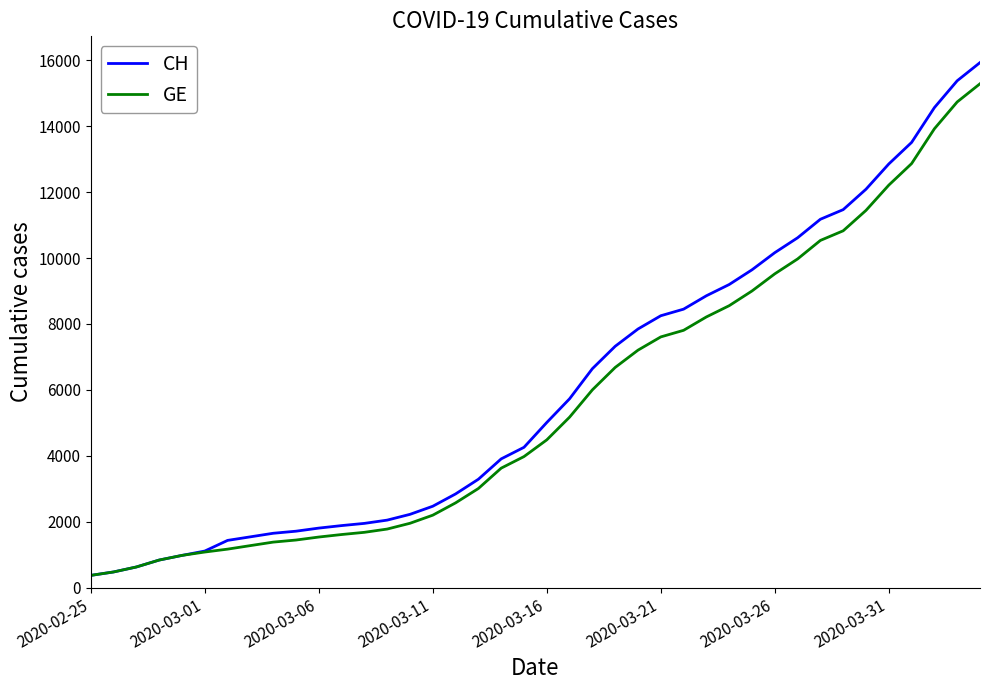

What is the smallest value displayed?

375